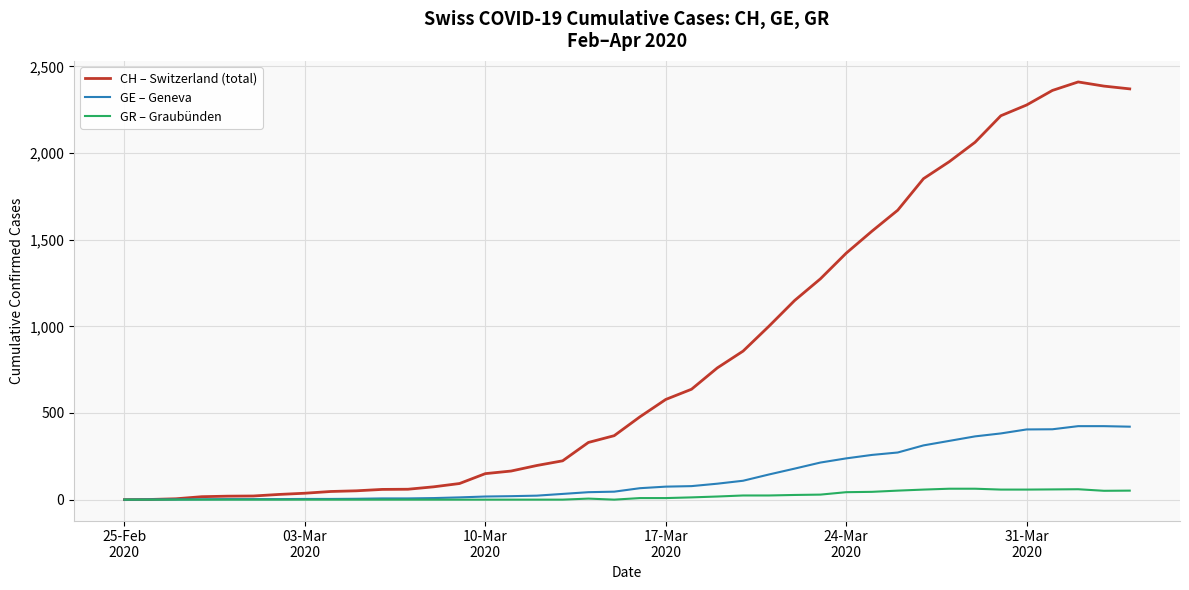

Which series has the widest spread of values?

CH – Switzerland (total)